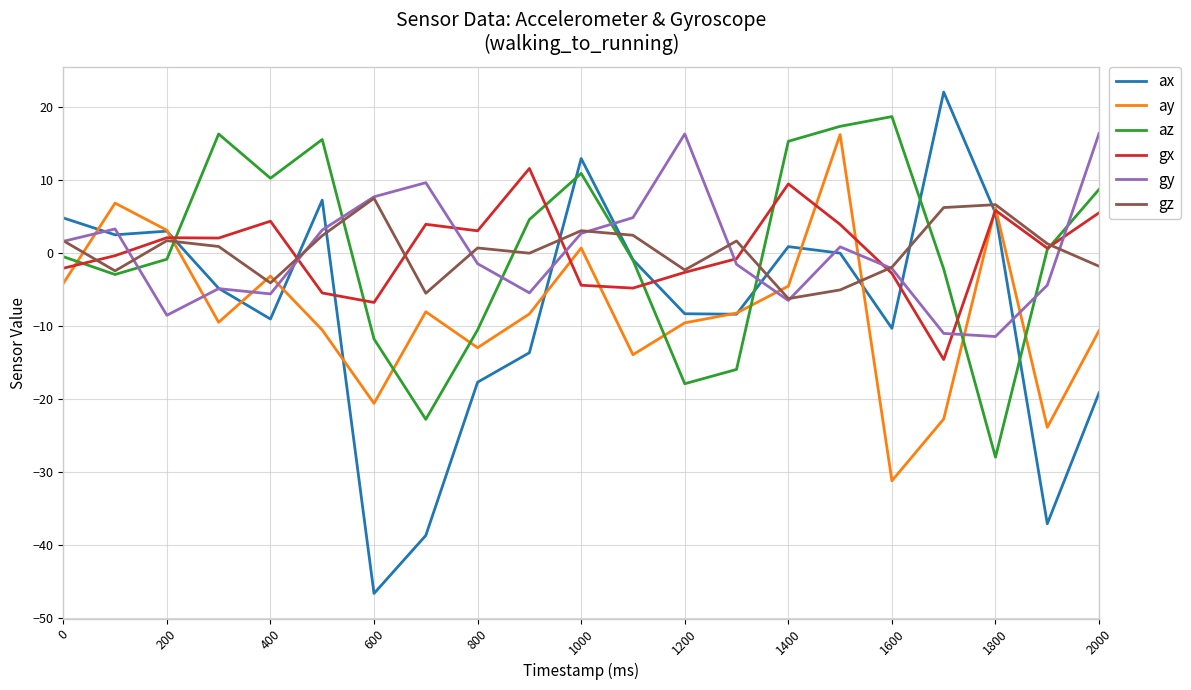

Which series has the largest range (max minus min)?

ax